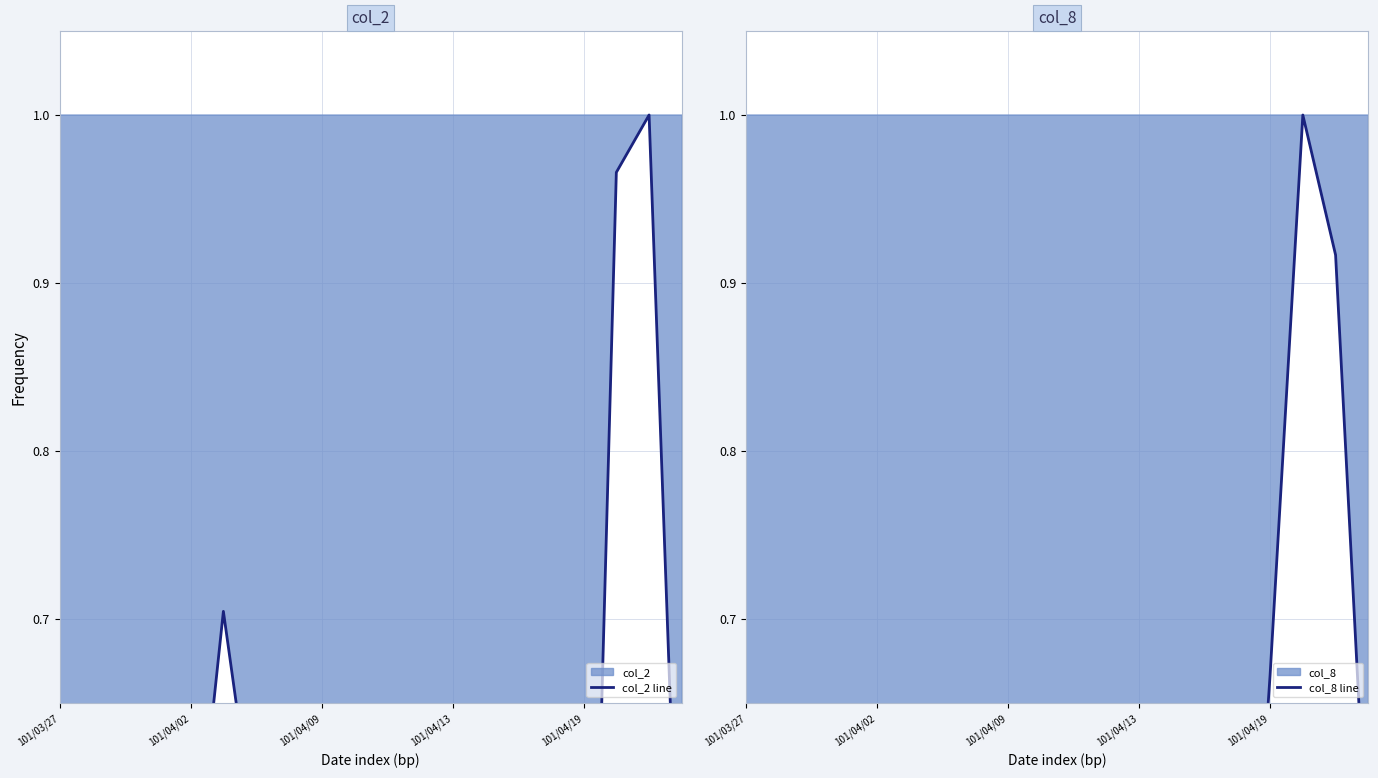

The col_2 line series shows 0.3 at 19. True or false?

False